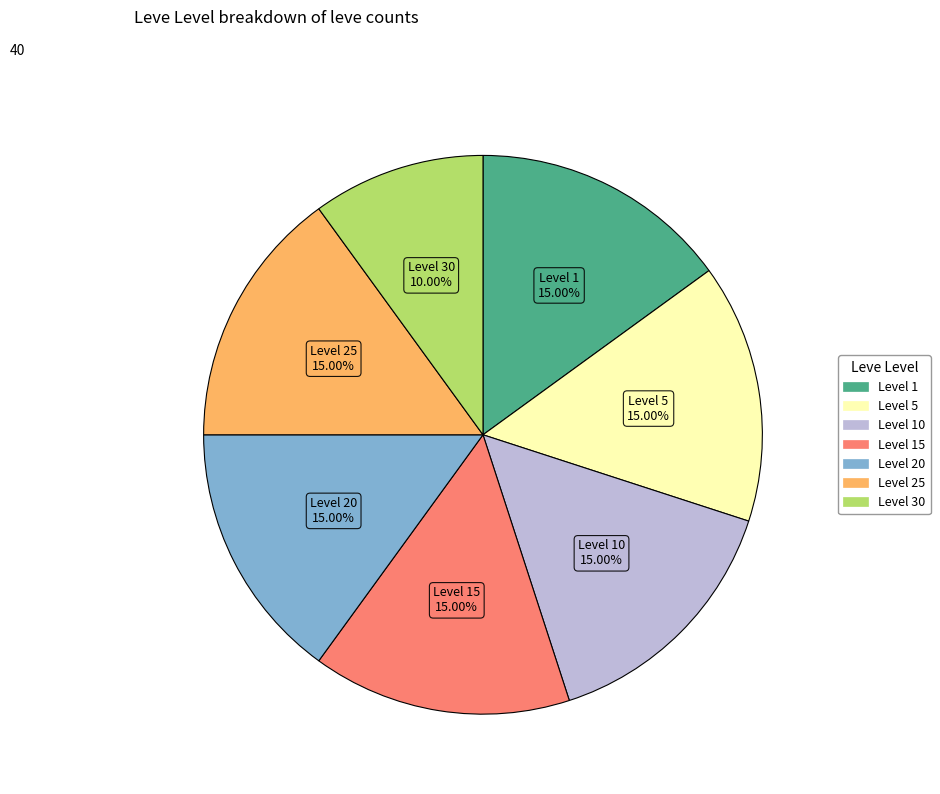

Does any single category account for the majority?

No